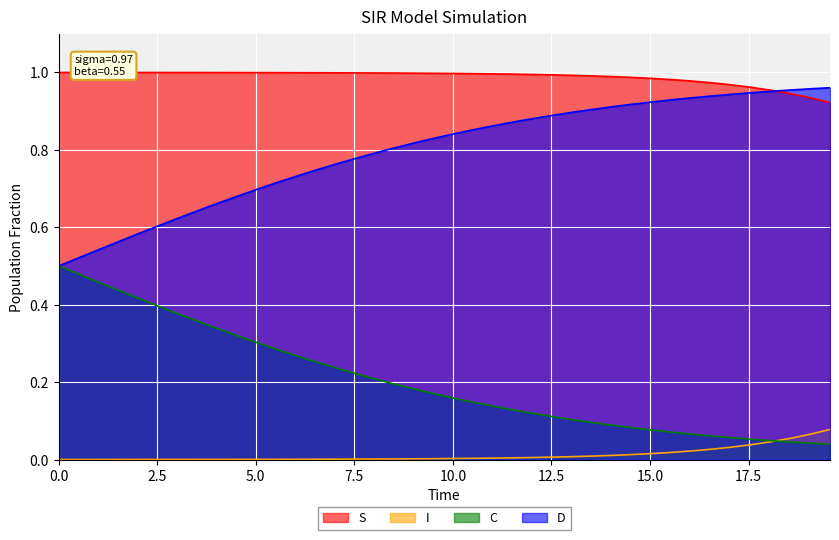

At how many categories does at least one series exceed 0?

40